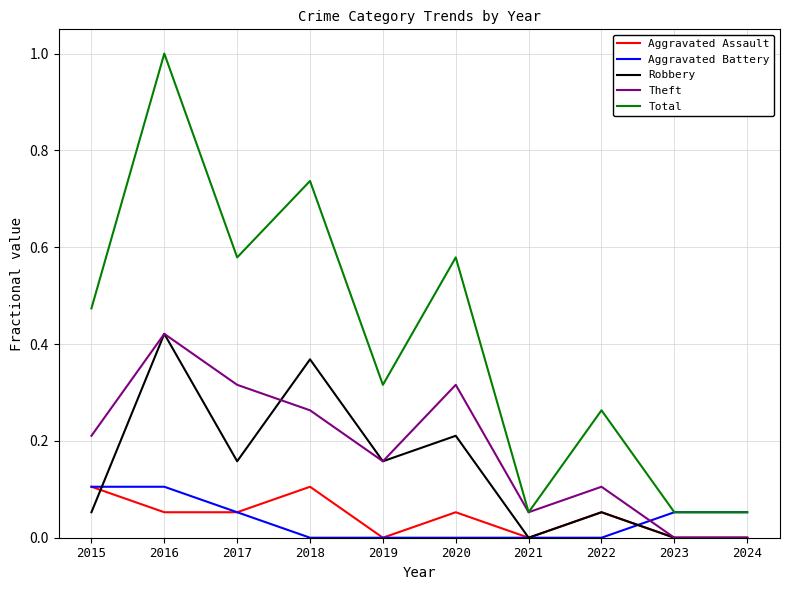

Is the value of Robbery at 2016 greater than the value of Theft at 2015?

Yes